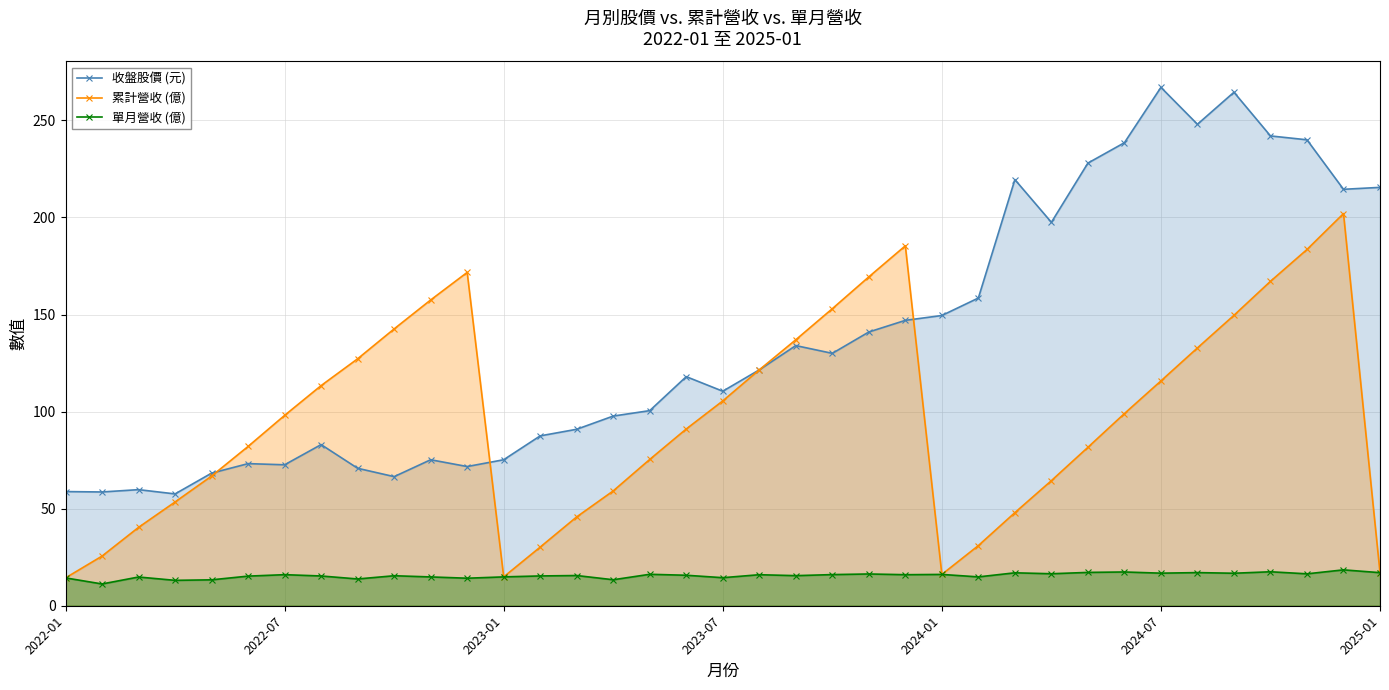

Is it true that 收盤股價 (元) equals 303.2 at 26?

False